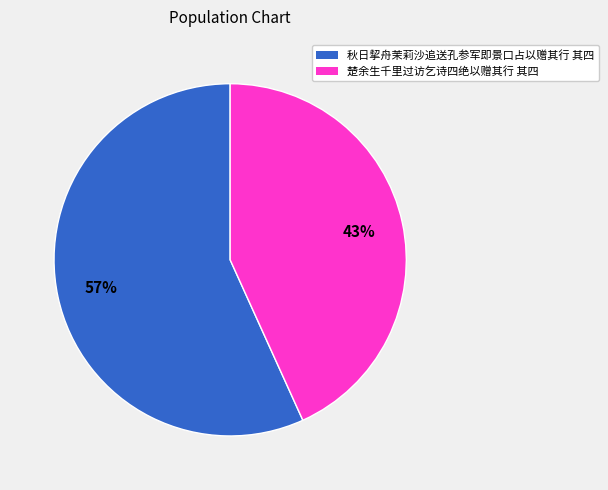

Count the number of slices in the pie.

2